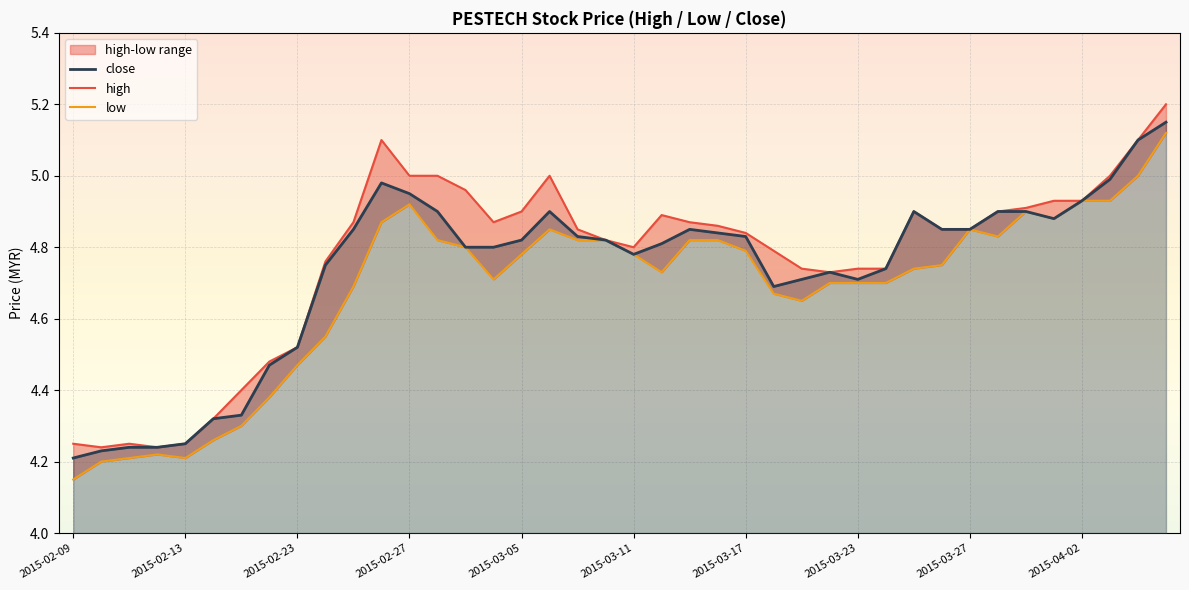

Read the high value at 2015-03-05.

4.9